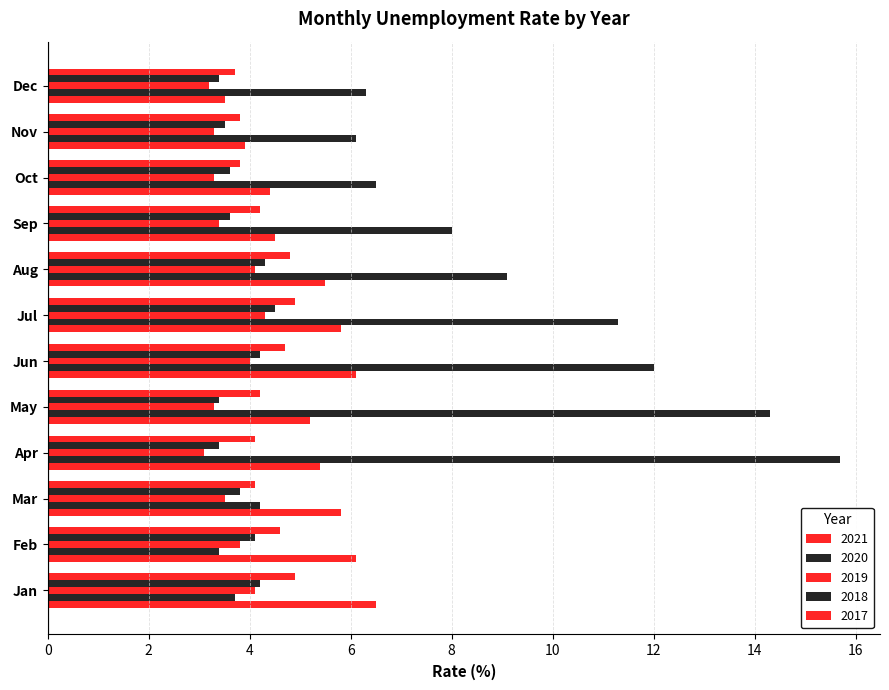

What is the value of the 2019 bar at the 6th from the left?

4.0